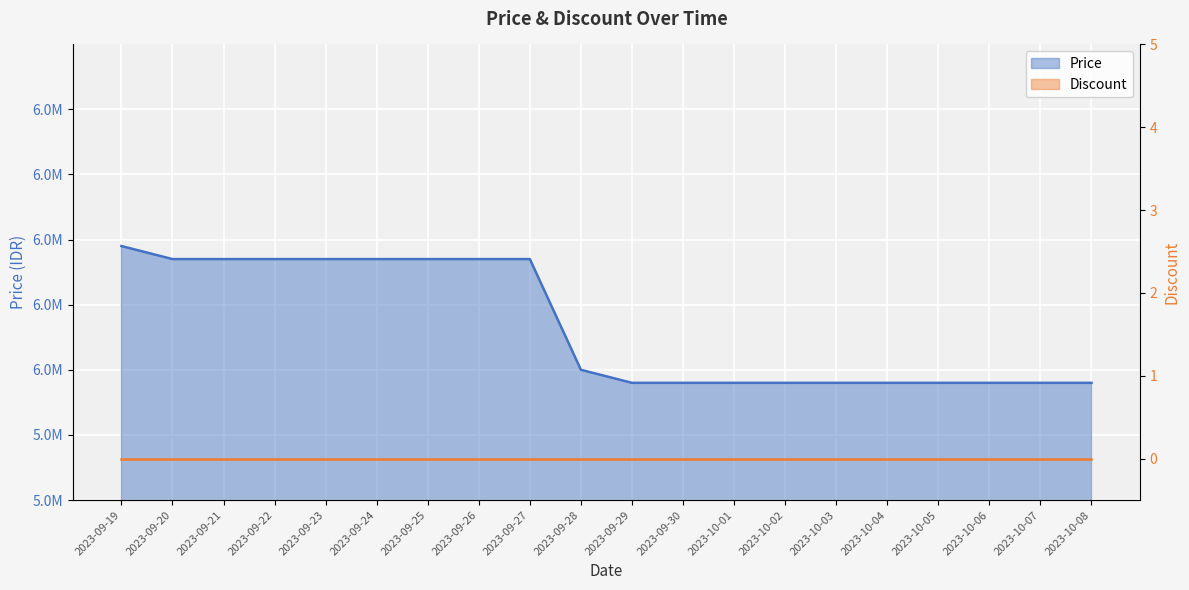

How many values are below 6000000?

10